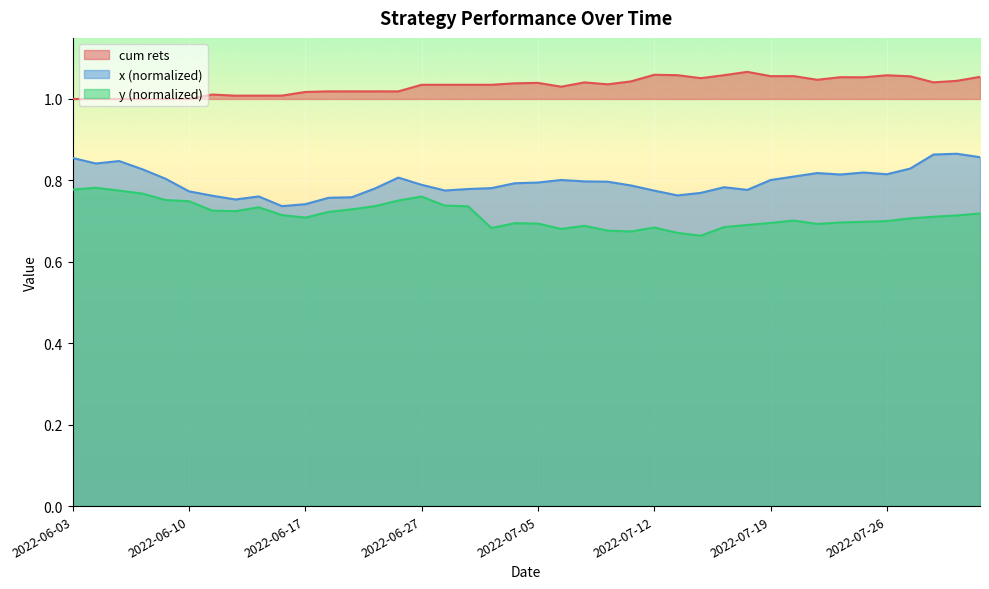

At which category is the sum across all series the highest?

2022-06-03